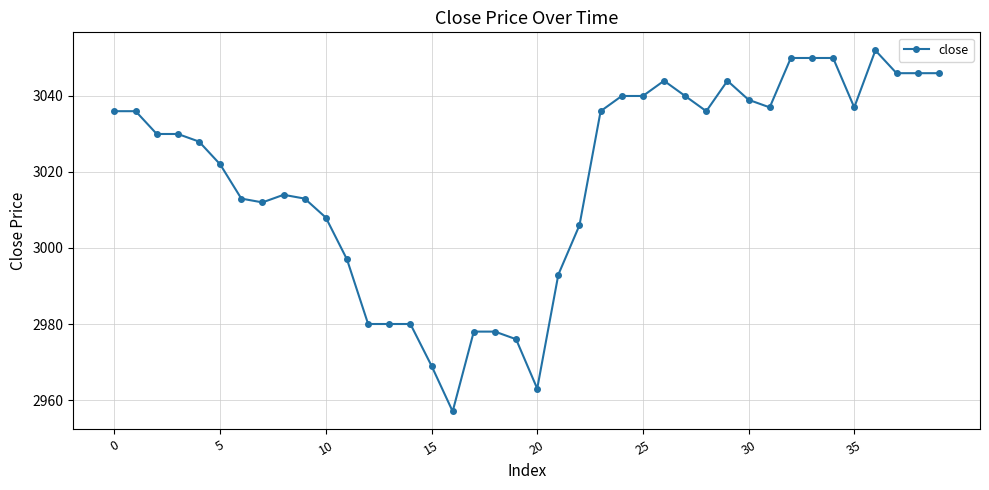

True or false: the data has more than 1 interior local peaks.

True